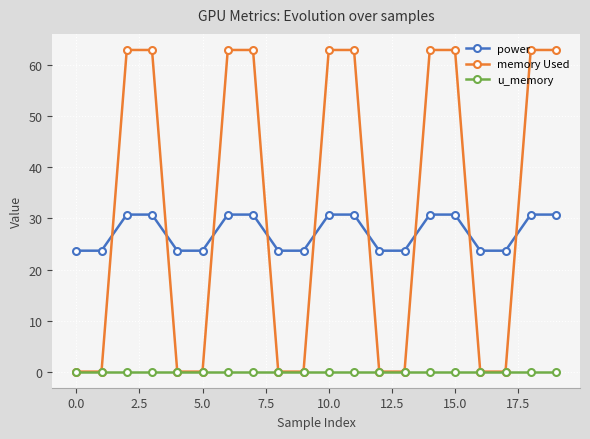

How many values in the power series are below 30?

10